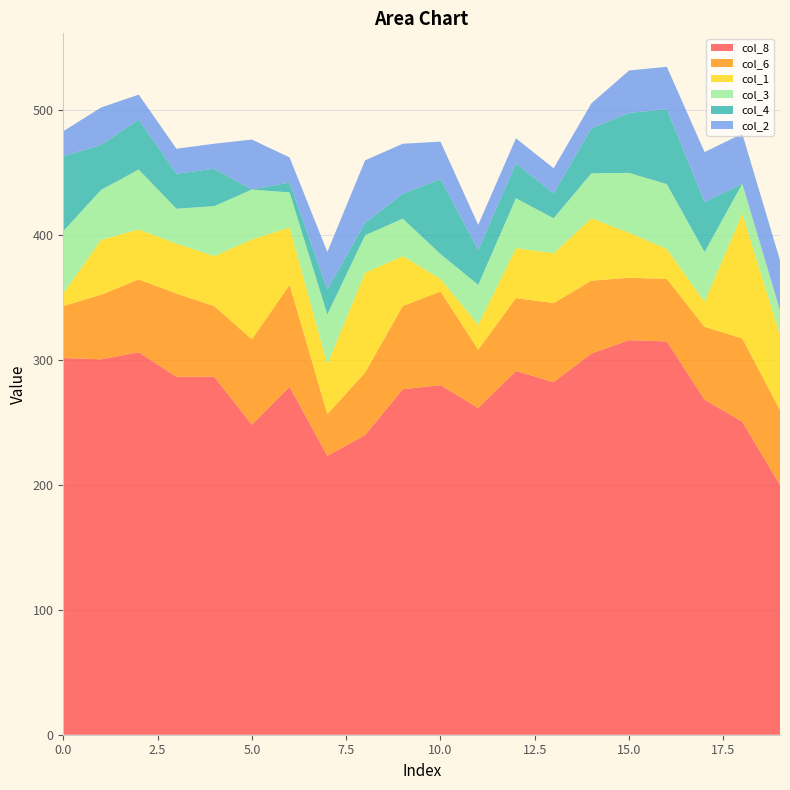

Reading right to left, list all the values displayed in this chart.

col_8: 200.0	250.7	268.3	315.0	316.0	305.3	282.3	291.3	261.7	280.0	276.7	240.0	223.3	278.7	248.3	286.7	286.7	306.3	300.7	301.7
col_6: 60.0	66.7	58.3	50.0	50.0	58.3	63.3	58.3	46.7	75.0	66.7	50.0	33.3	81.7	68.3	56.7	66.7	58.3	51.7	41.7
col_1: 60.0	100.0	20.0	24.0	36.0	50.0	40.0	40.0	20.0	10.0	40.0	80.0	40.0	46.0	80.0	40.0	40.0	40.0	44.0	10.0
col_3: 20.0	24.0	40.0	52.0	48.0	36.0	28.0	40.0	32.0	20.0	30.0	30.0	40.0	28.0	40.0	40.0	28.0	48.0	40.0	50.0
col_4: 0.0	0.0	40.0	60.0	48.0	36.0	20.0	28.0	28.0	60.0	20.0	10.0	20.0	8.0	0.0	30.0	28.0	40.0	36.0	60.0
col_2: 40.0	40.0	40.0	34.0	34.0	20.0	20.0	20.0	20.0	30.0	40.0	50.0	30.0	20.0	40.0	20.0	20.0	20.0	30.0	20.0